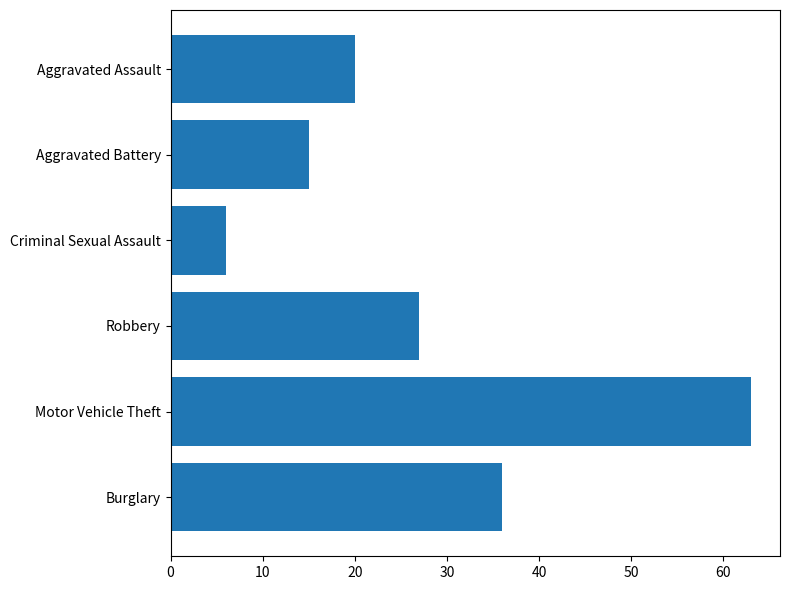

What is the difference between the second highest and minimum values?

30